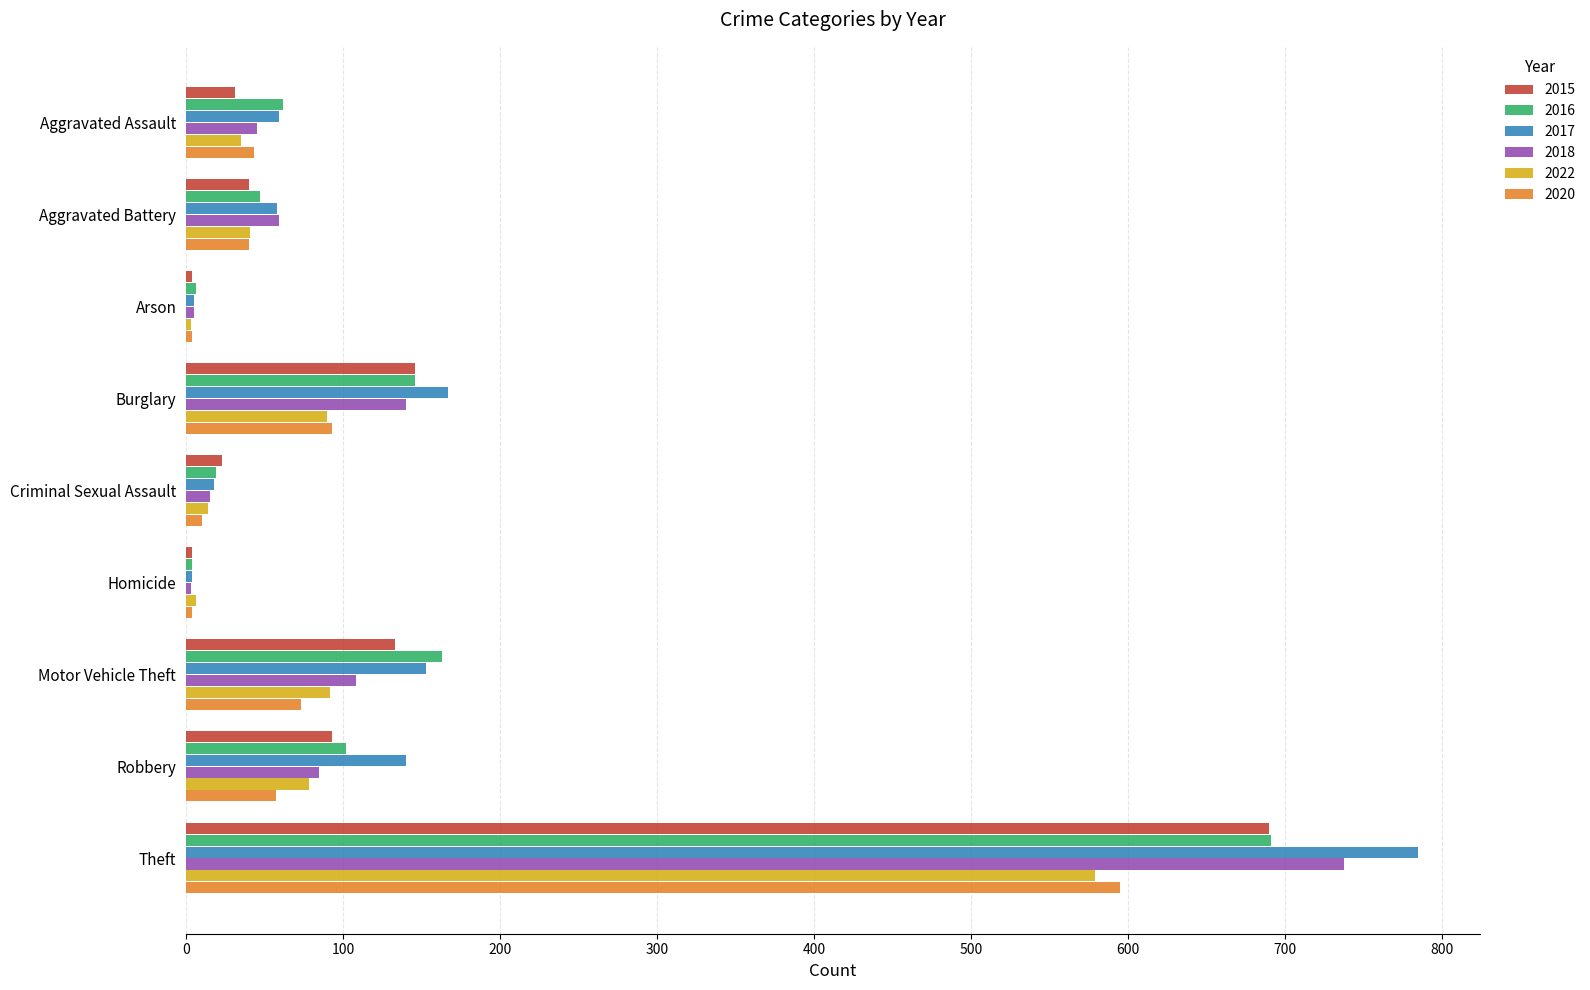

Is the value of 2017 at Burglary greater than the value of 2022 at Homicide?

Yes